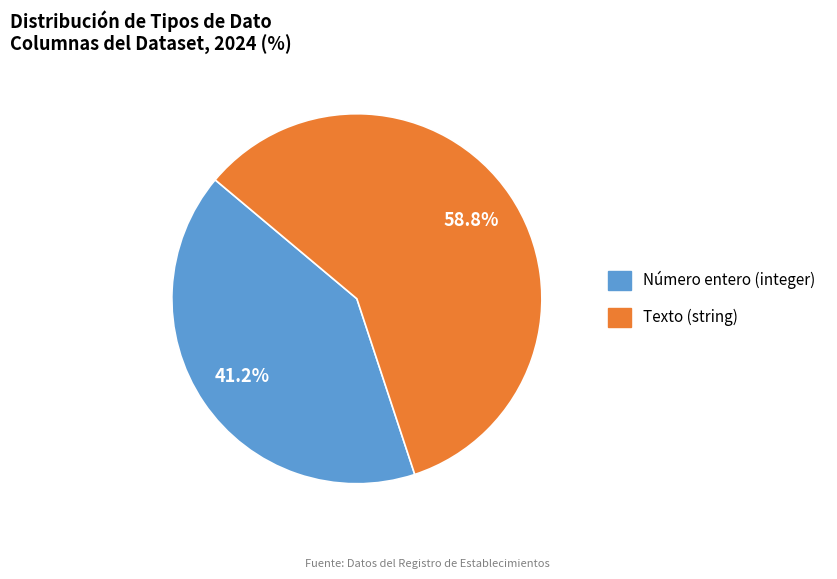

To the nearest percent, what percentage of the pie is Número entero (integer)?

41%